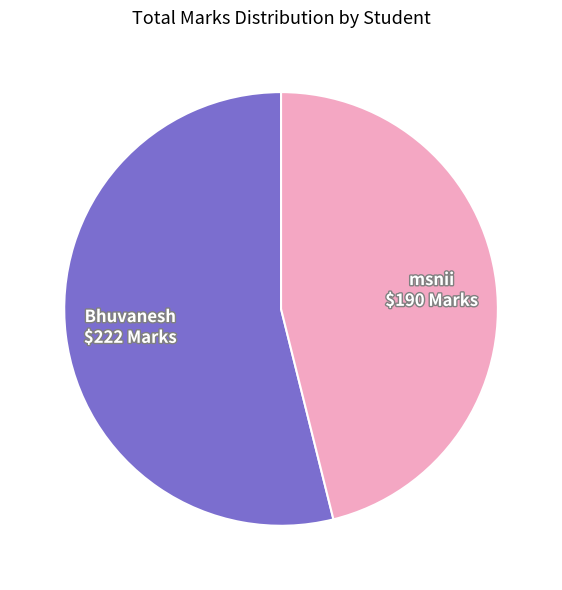

Is there a majority slice in this chart?

Yes